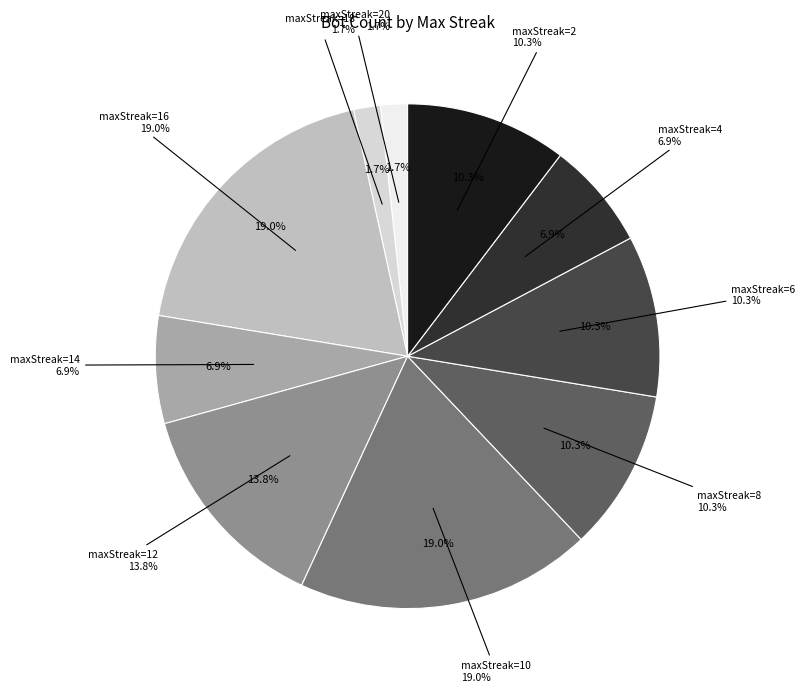

Do 8 and 6 together represent more than half of the pie?

No